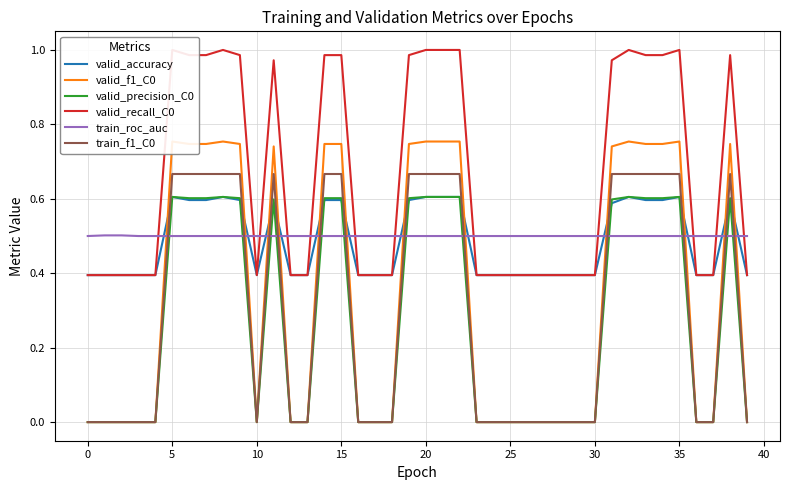

What is the value of the valid_recall_C0 point at the 9th from the left?

1.0